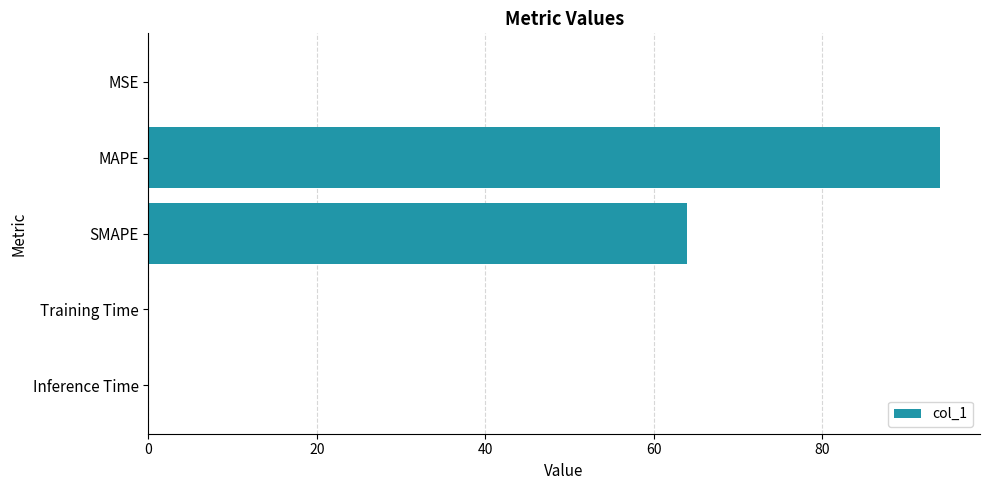

What is the greatest value displayed?

94.1